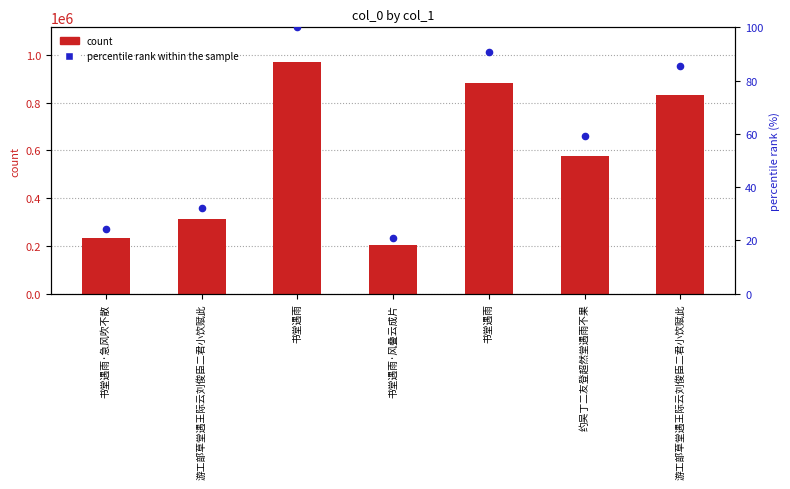

Is the value of col_0 at 书堂遇雨 greater than the value of percentile rank within sample at 游工部草堂遇王际云刘俊臣二君小饮赋此?

Yes